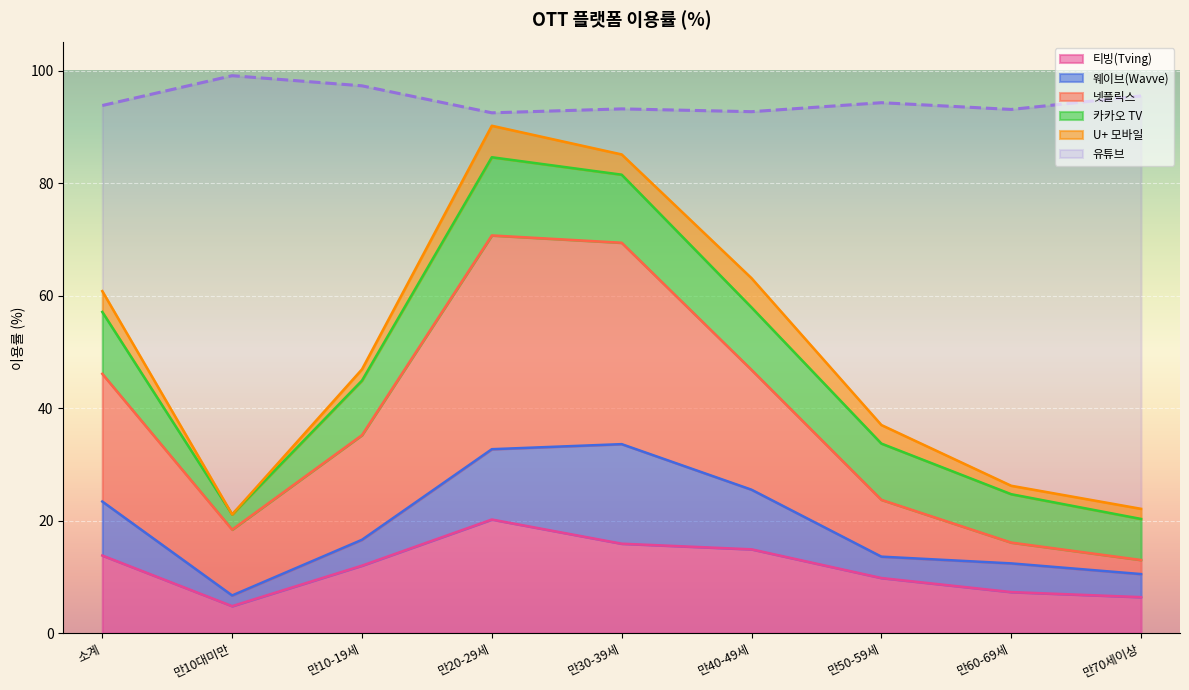

True or false: 티빙(Tving) and 유튜브 intersect in this chart.

False